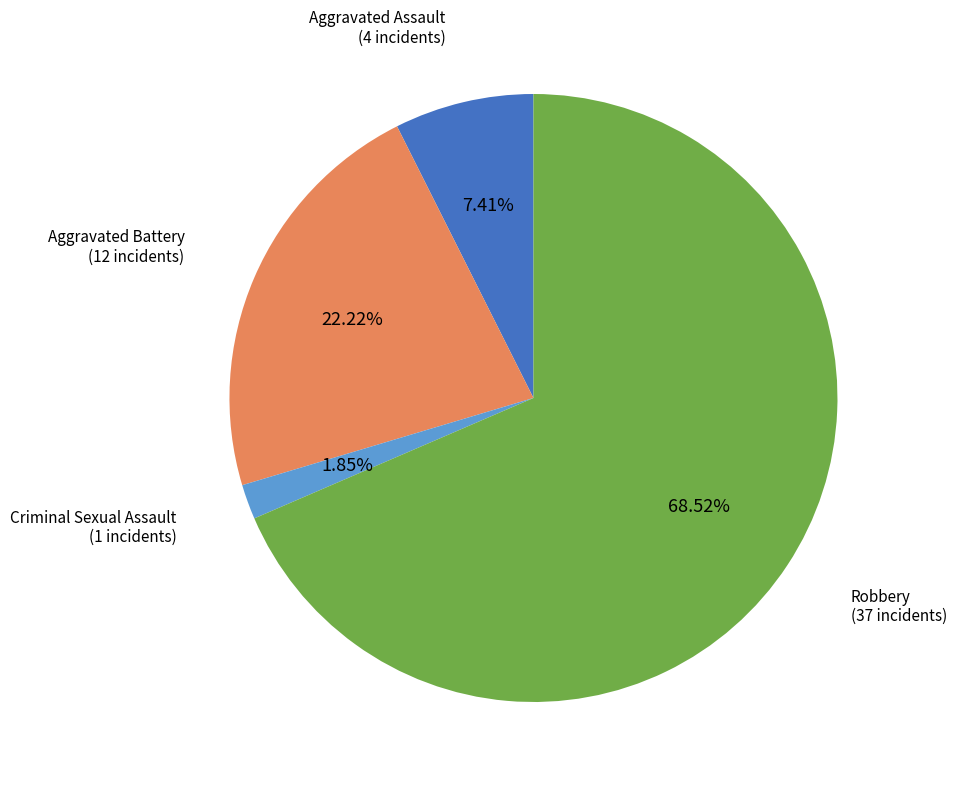

Is there any slice that represents more than half of the pie?

Yes